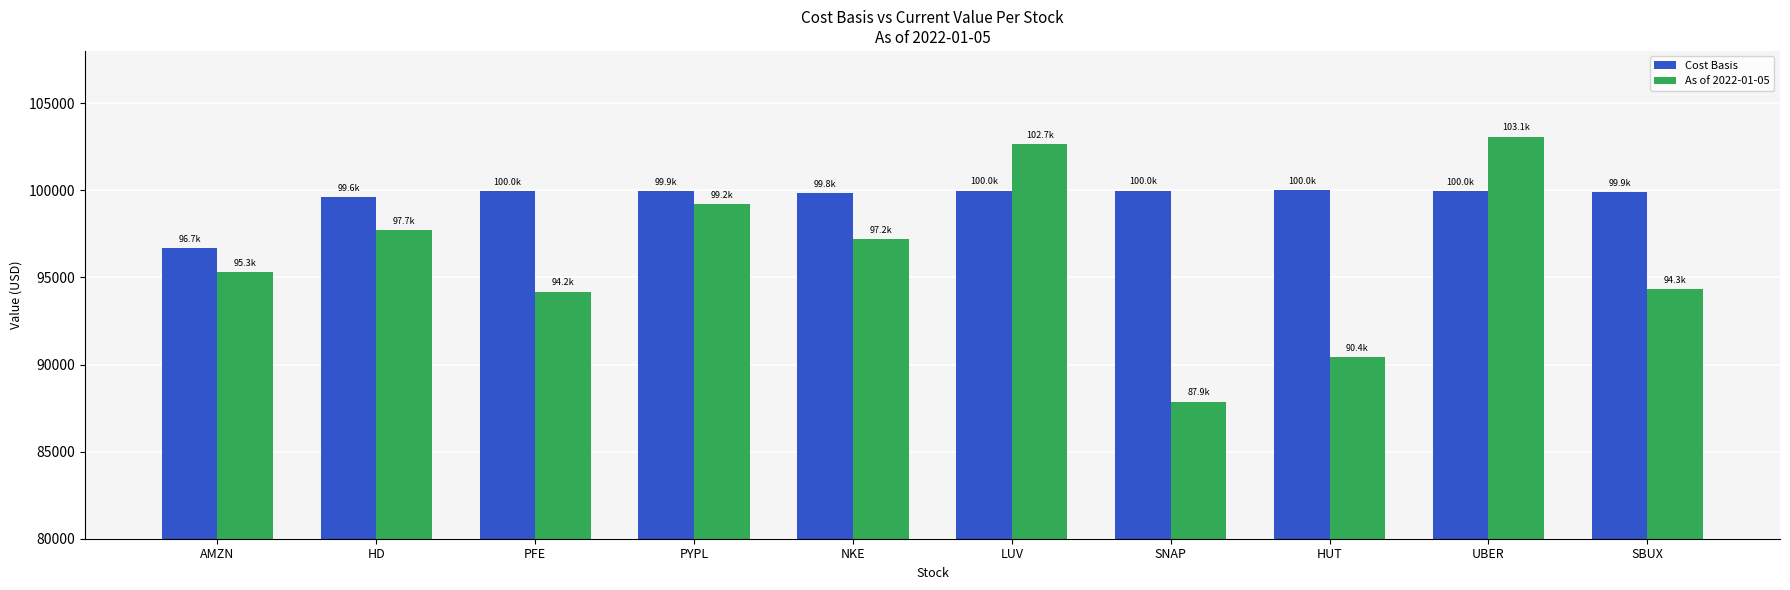

What is the average value of the Cost Basis series?

99587.4